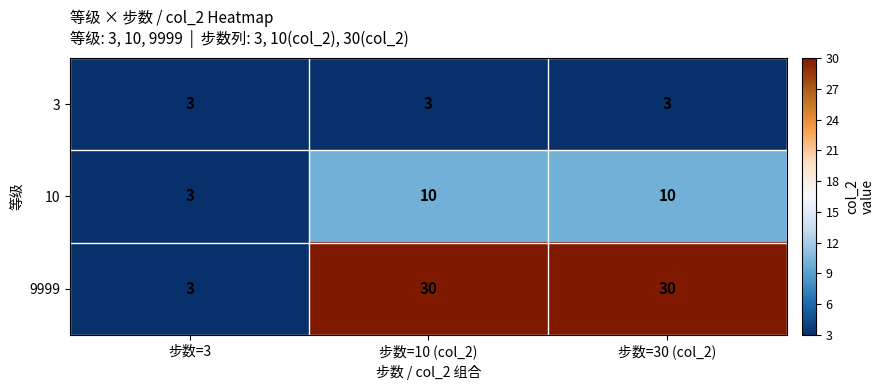

How many categories are shown in the chart?

3